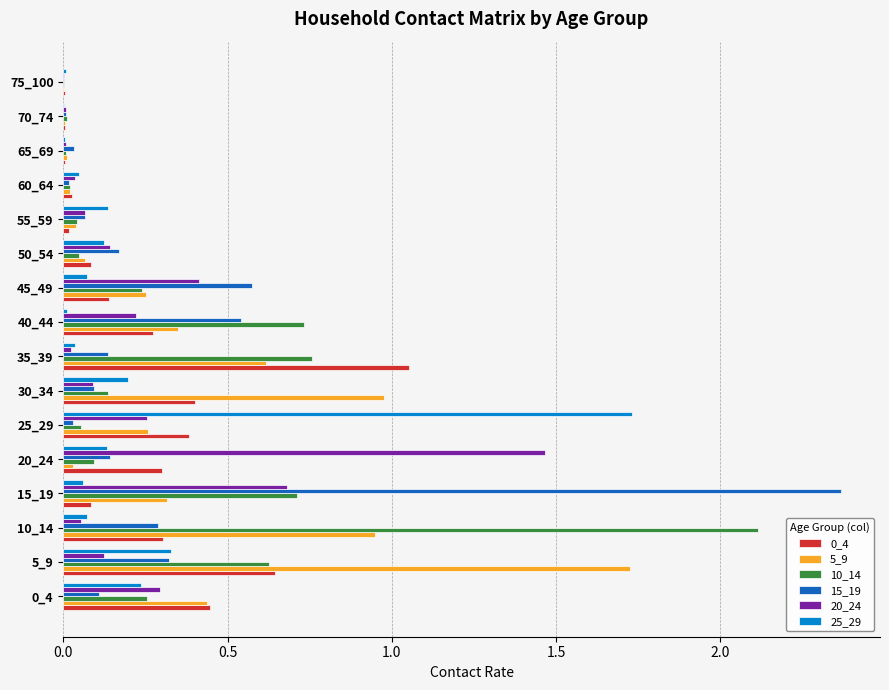

Is it true that 5_9 equals 0.4 at 45_49?

False